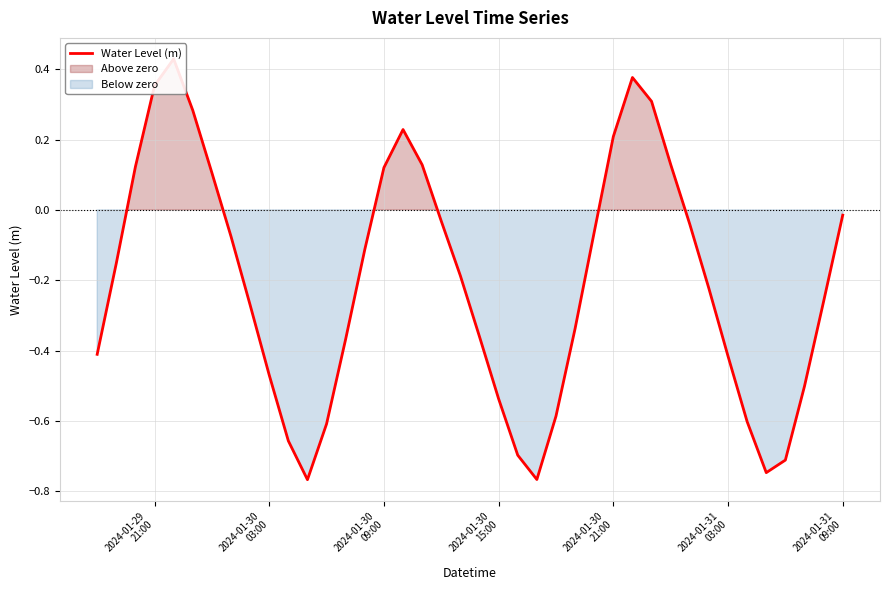

True or false: there are more than 2 points higher than both neighbors.

True